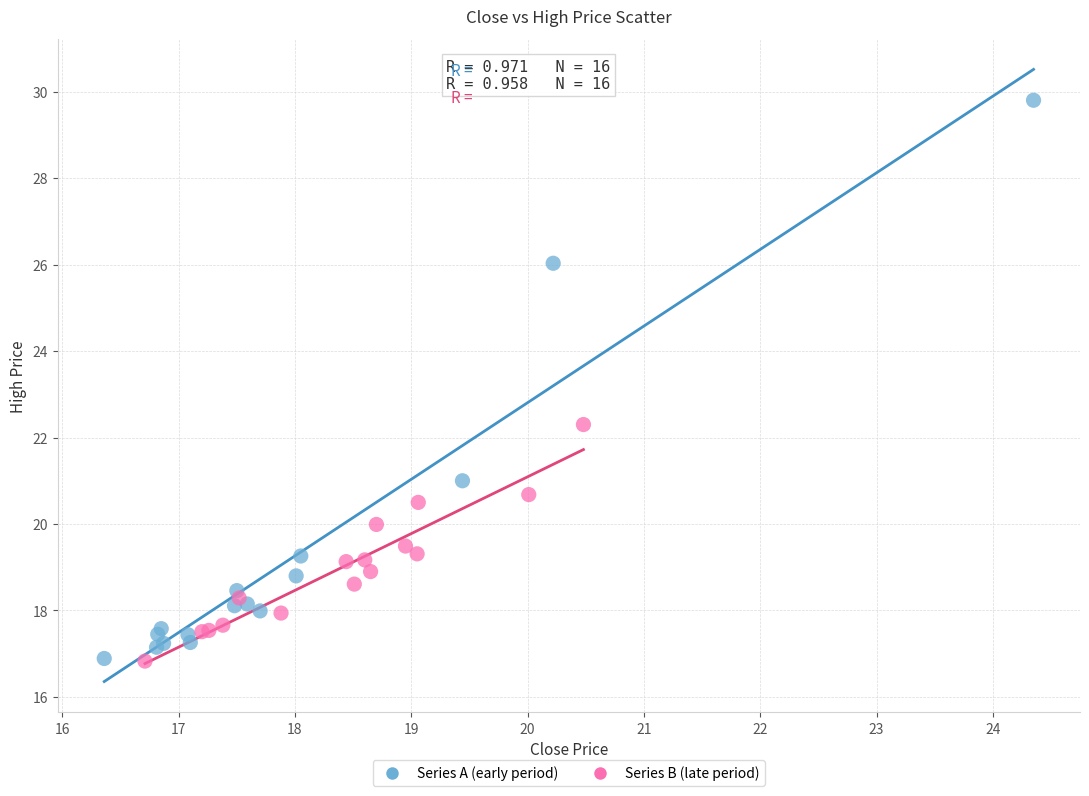

Which series reaches the maximum Y coordinate?

Series A (early period)